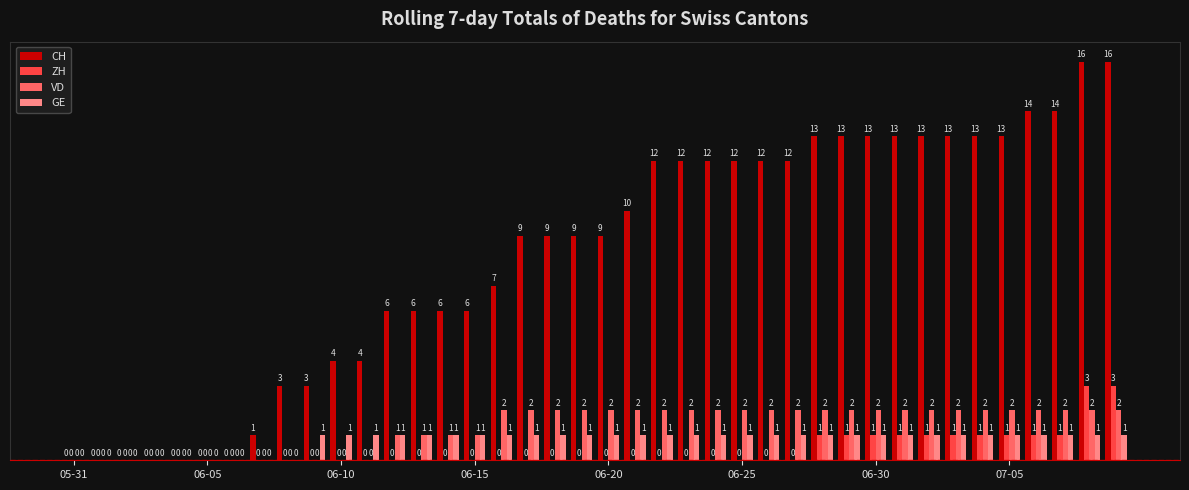

Which series has the largest total across all categories?

CH